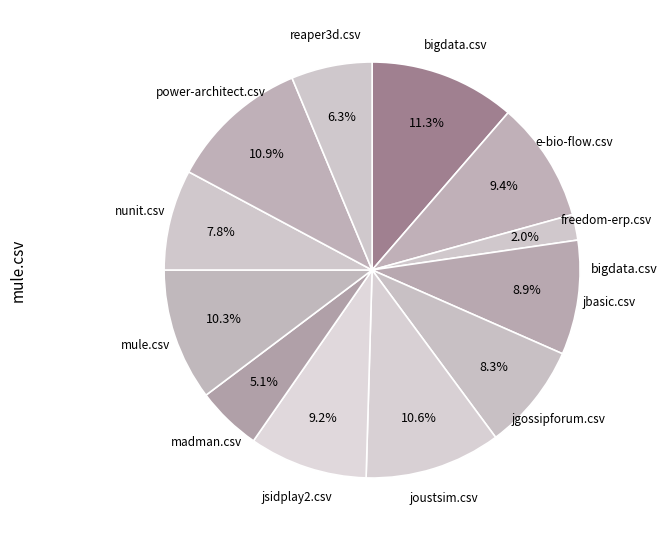

Rank the categories by value from lowest to highest.

freedom-erp.csv, madman.csv, reaper3d.csv, nunit.csv, jgossipforum.csv, jbasic.csv, jsidplay2.csv, e-bio-flow.csv, mule.csv, joustsim.csv, power-architect.csv, bigdata.csv